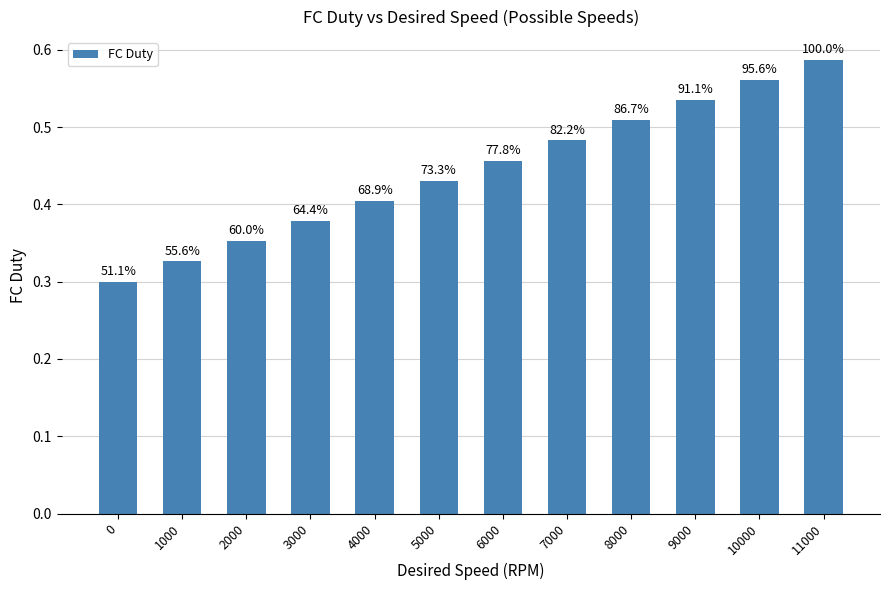

Reading right to left, list all the values displayed in this chart.

11000=0.6	10000=0.6	9000=0.5	8000=0.5	7000=0.5	6000=0.5	5000=0.4	4000=0.4	3000=0.4	2000=0.4	1000=0.3	0=0.3